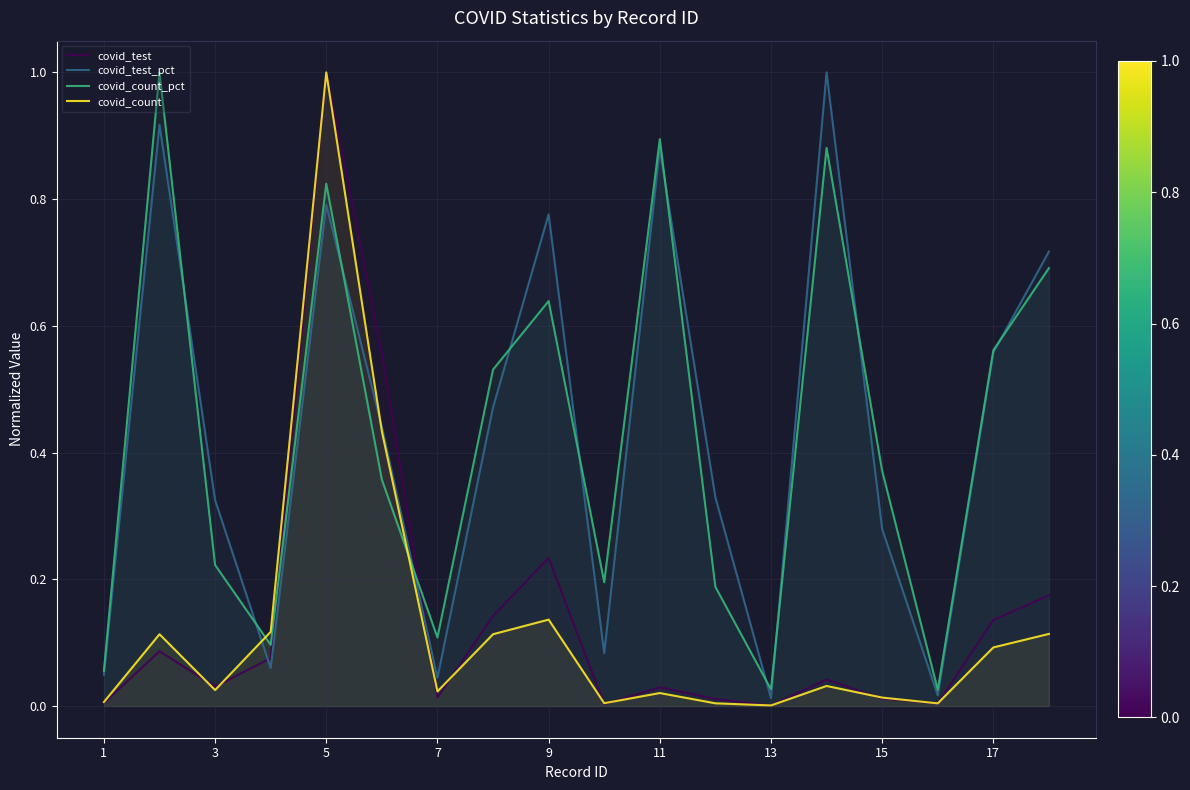

Which series has the largest range (max minus min)?

covid_test